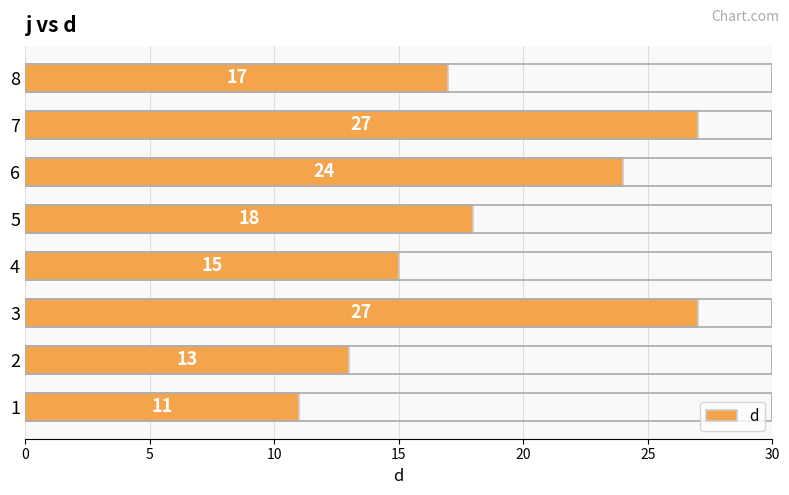

How many categories are shown in the chart?

8